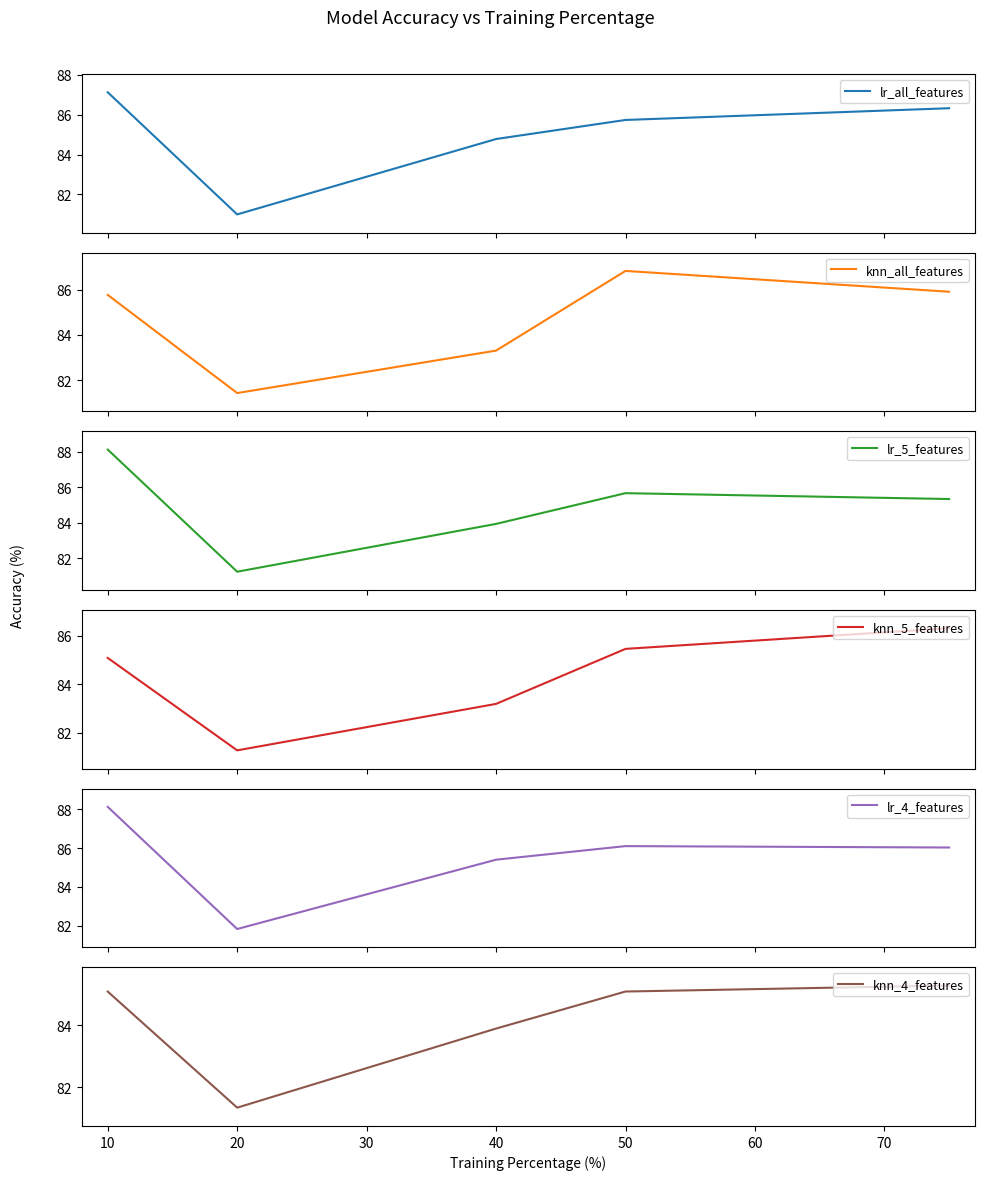

How many data points does each series have?

5